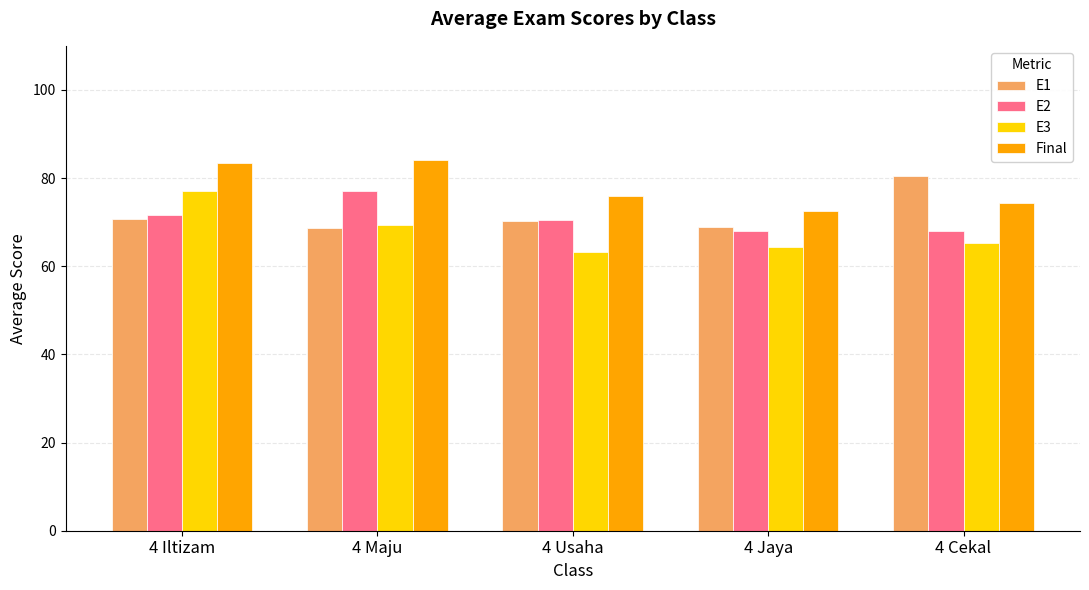

How many bars are there in total?

20